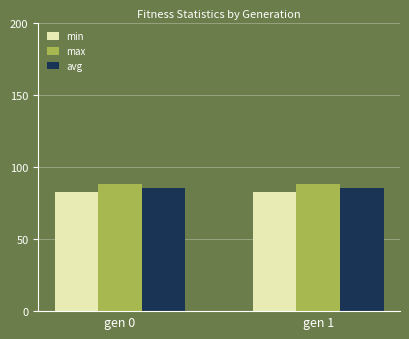

What is the lowest value of the min series?

82.4